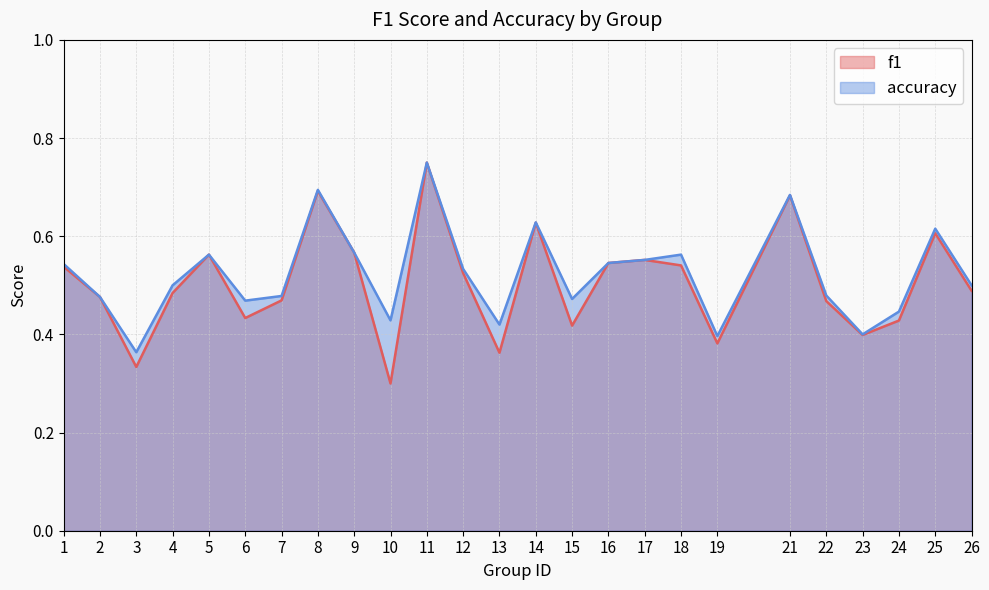

True or false: accuracy and f1 intersect in this chart.

False